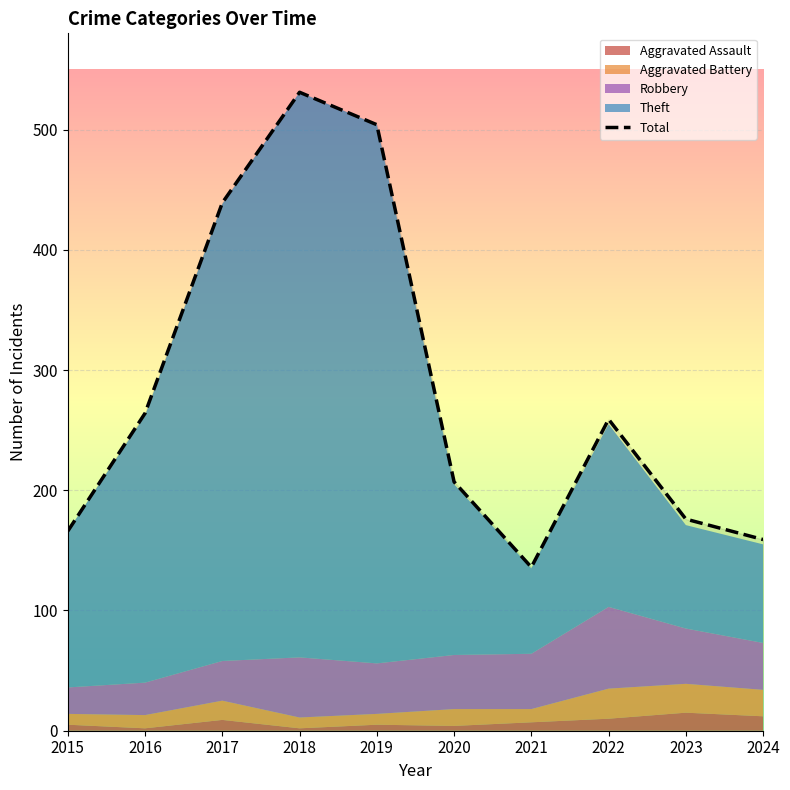

Which label corresponds to the smallest value in the chart?

2021